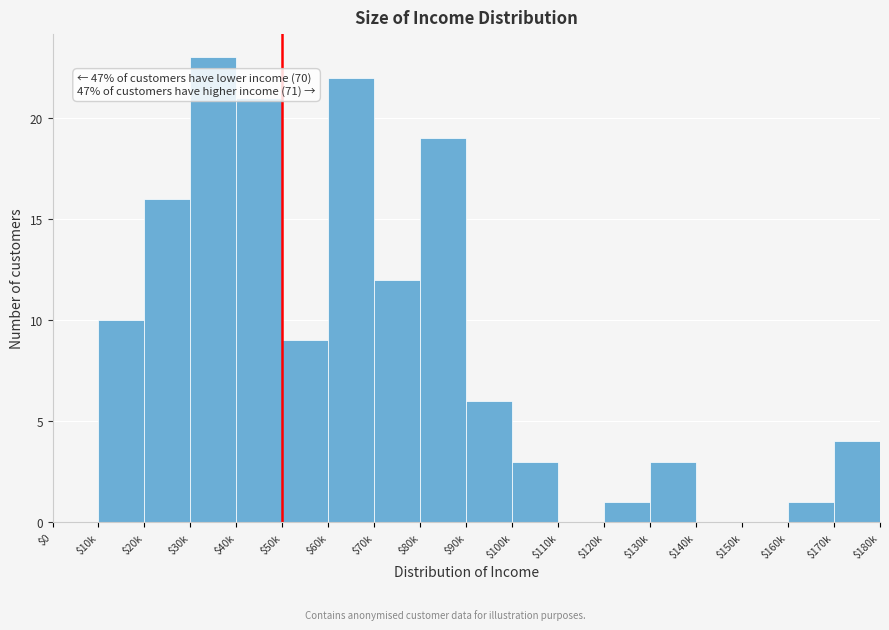

The chart shows a value of 19 at $80k. True or false?

True